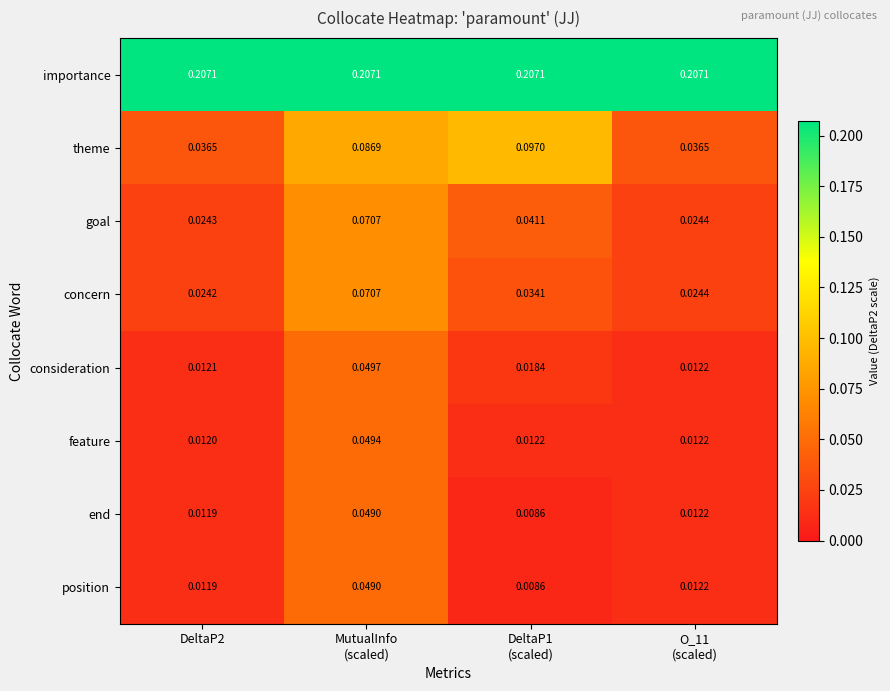

Which series has the largest total across all categories?

importance